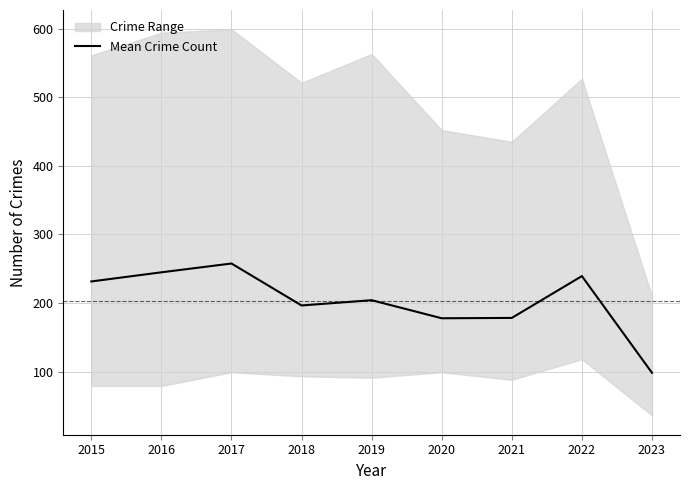

What is the change in value from 2016 to 2020?

-67.0